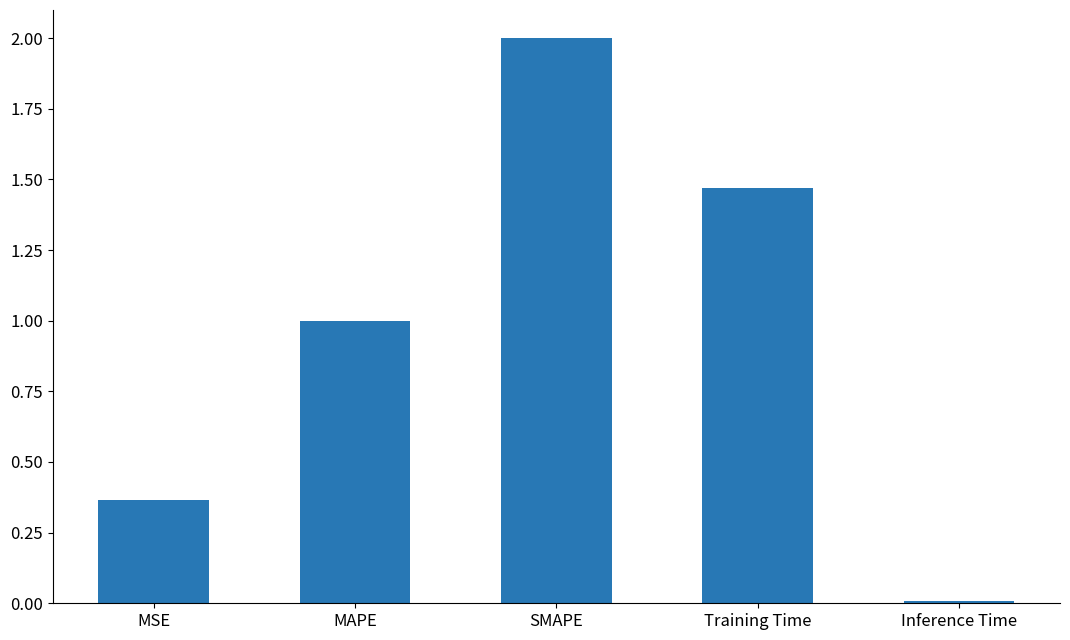

What is the change in value from MSE to Inference Time?

-0.4